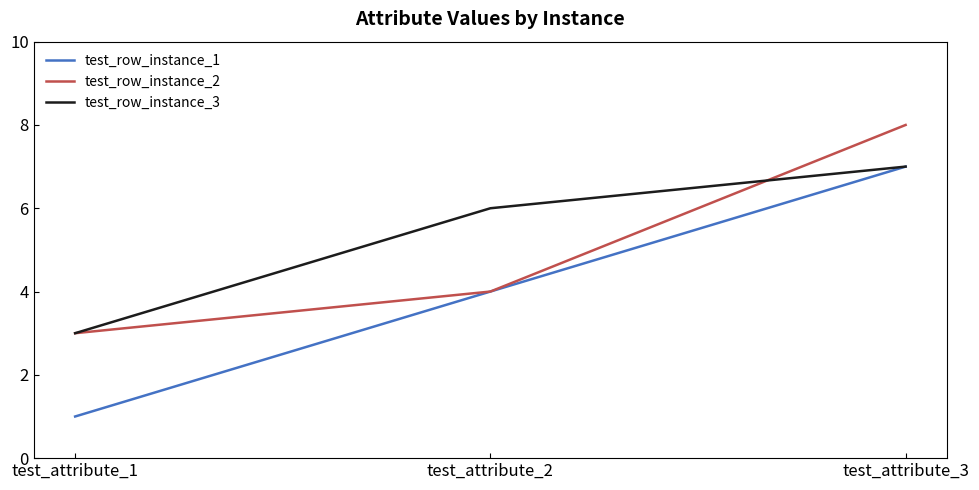

Reading right to left, list all the values displayed in this chart.

test_row_instance_1: test_attribute_3=7	test_attribute_2=4	test_attribute_1=1
test_row_instance_2: test_attribute_3=8	test_attribute_2=4	test_attribute_1=3
test_row_instance_3: test_attribute_3=7	test_attribute_2=6	test_attribute_1=3